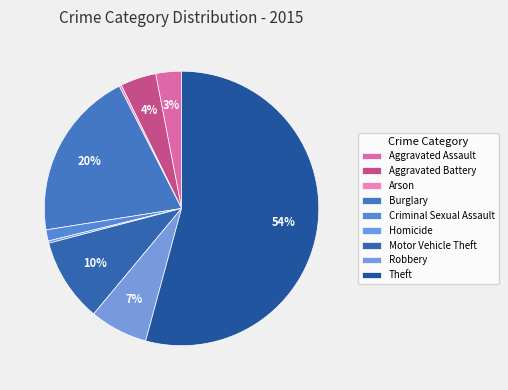

To the nearest percent, what is the average slice percentage?

11%